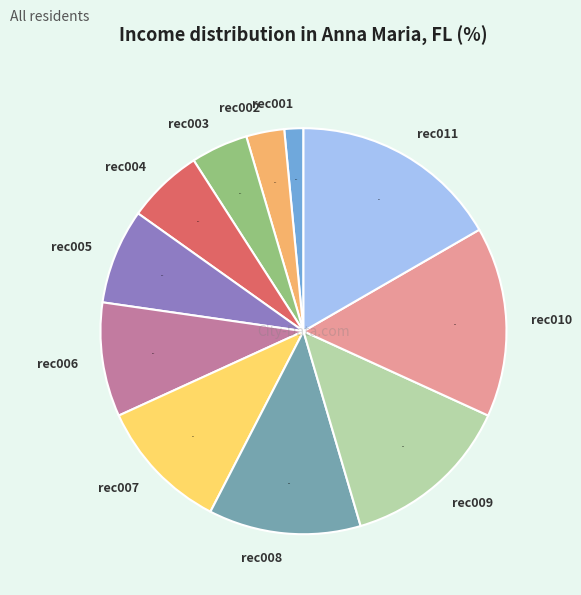

Rank the categories by value from highest to lowest.

rec011, rec010, rec009, rec008, rec007, rec006, rec005, rec004, rec003, rec002, rec001